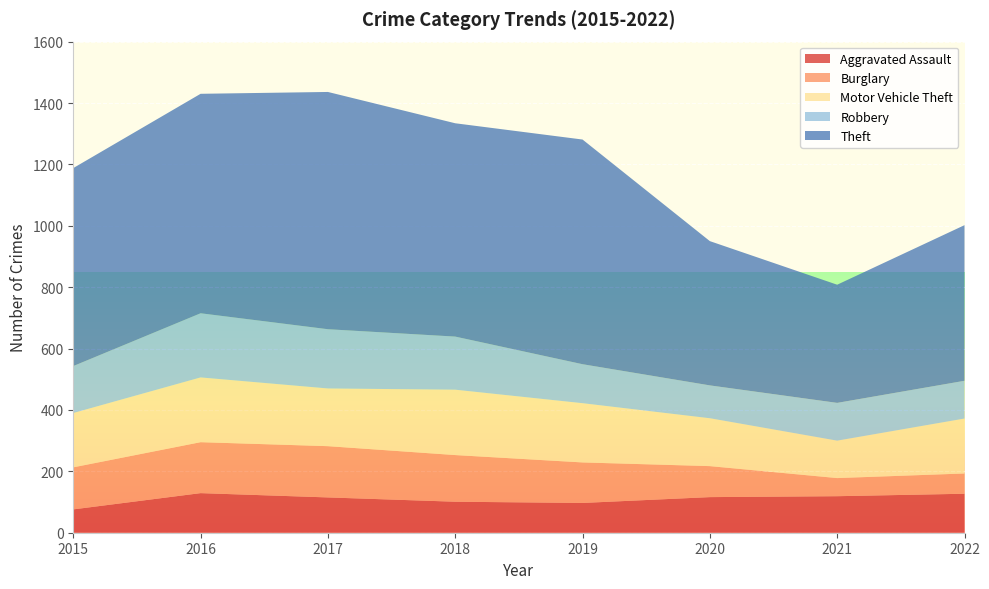

Reading left to right, transcribe all the data shown in this chart.

Aggravated Assault: 76	129	115	101	97	116	119	127
Burglary: 137	166	167	152	132	101	59	66
Motor Vehicle Theft: 177	211	188	213	193	156	122	179
Robbery: 153	209	193	173	127	107	123	123
Theft: 645	715	773	695	732	470	385	507